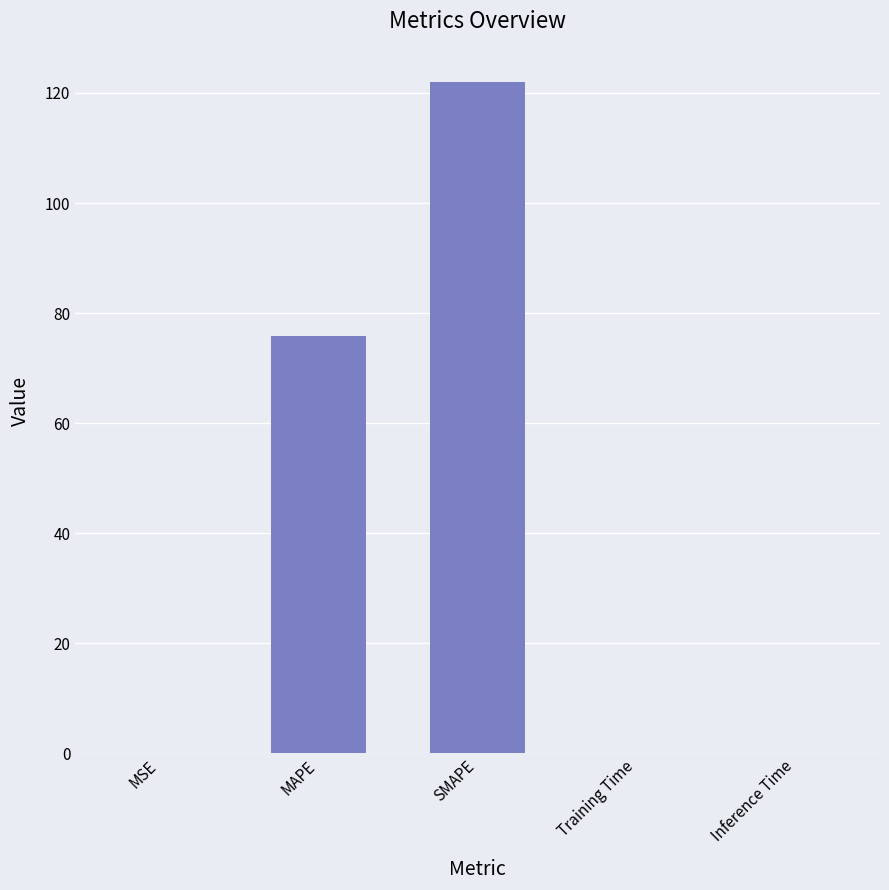

Reading left to right, extract all data points from this chart.

0.1	75.7	121.9	0.1	0.1